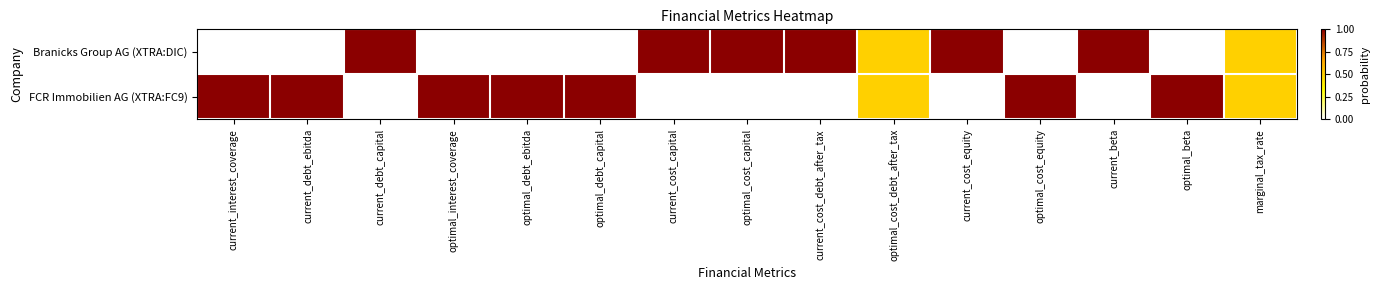

Is the value of Branicks Group AG (XTRA:DIC) at current_cost_capital greater than the value of FCR Immobilien AG (XTRA:FC9) at current_debt_capital?

Yes